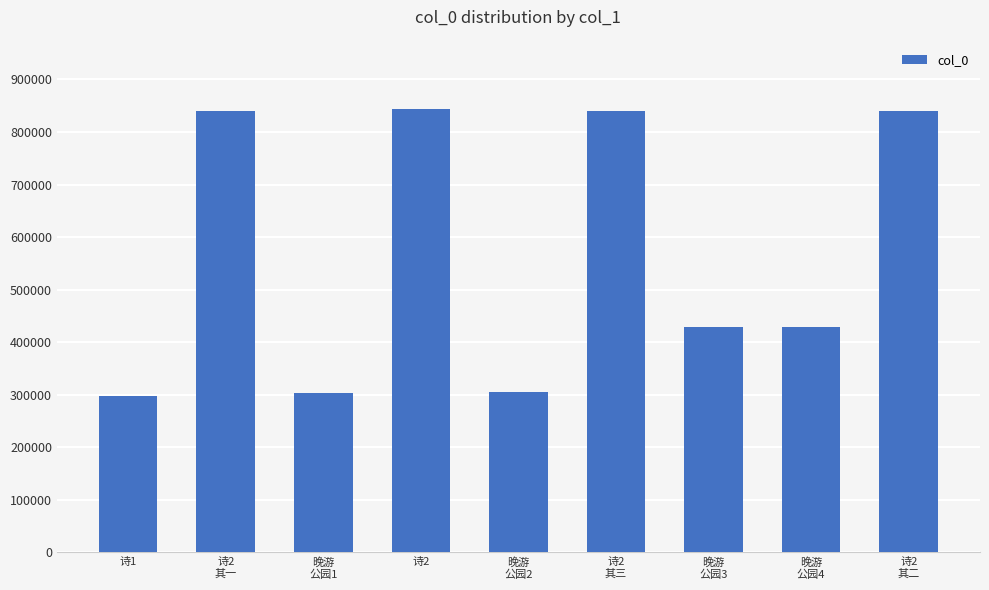

What is the value of the 5th bar from the left?

305237